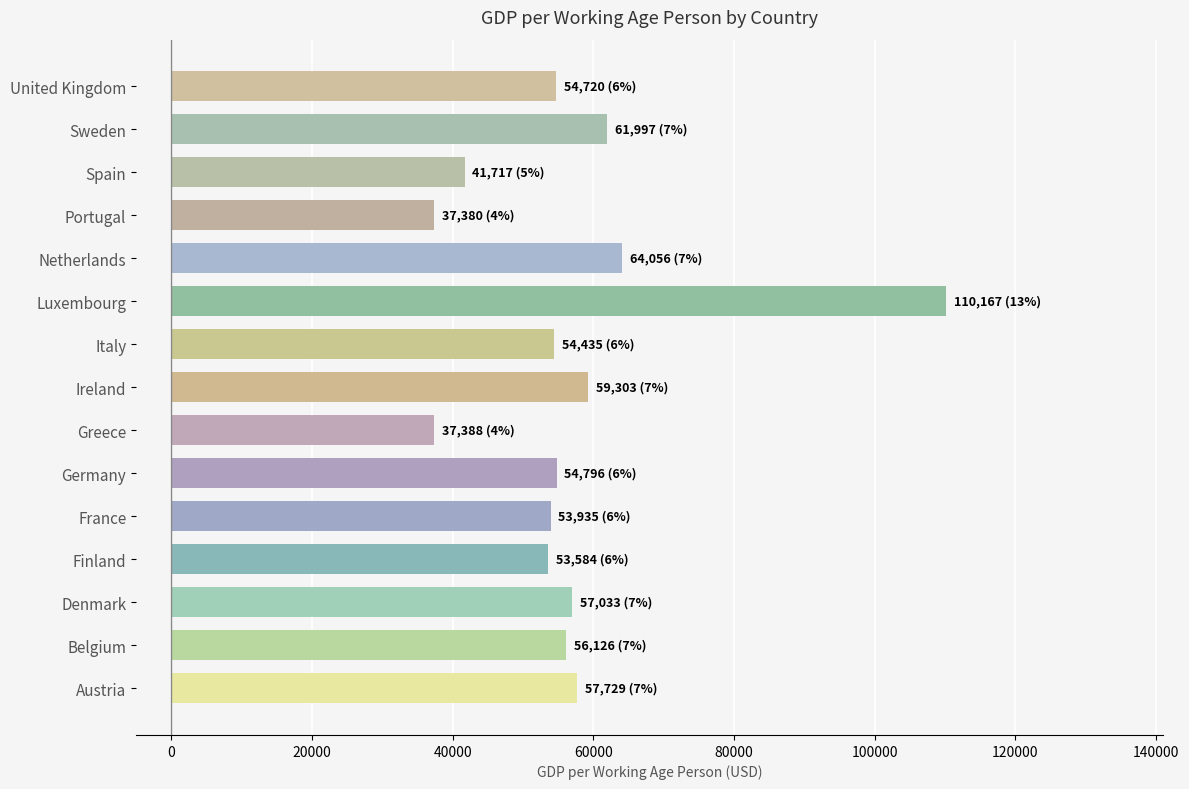

Does the chart contain stacked bars?

No